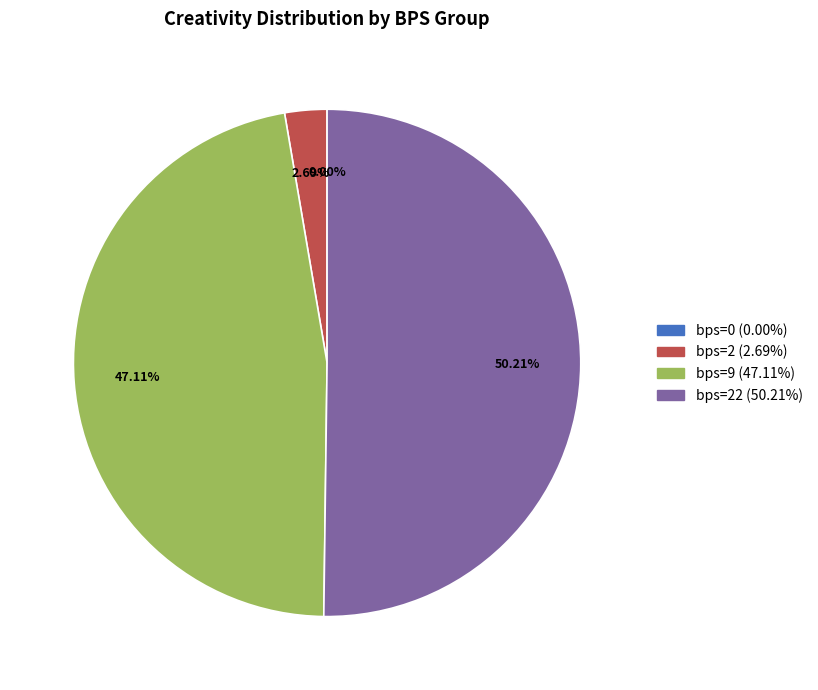

To the nearest percent, what is the average slice percentage?

25%